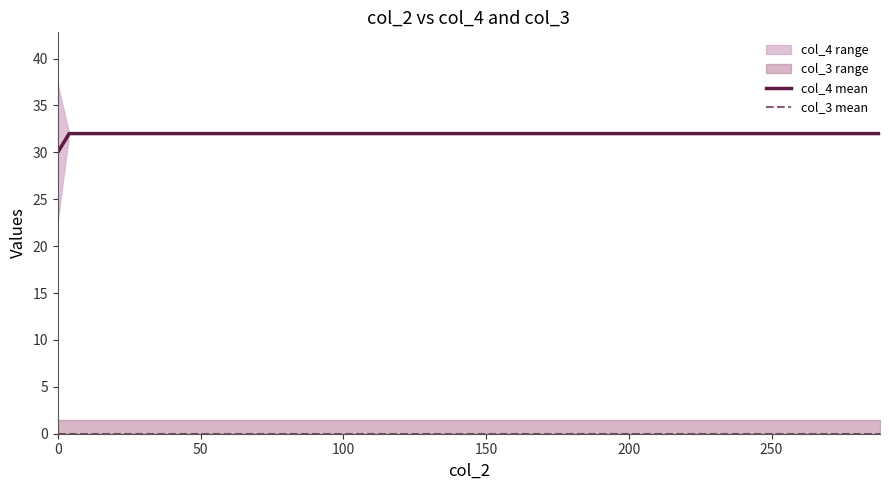

How many lines are shown in the chart?

2